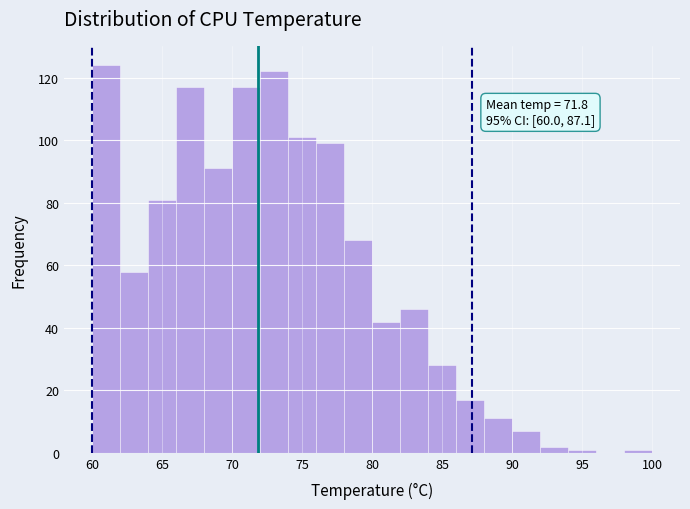

Over which range of the x-axis is the bar tallest?

60 to 62